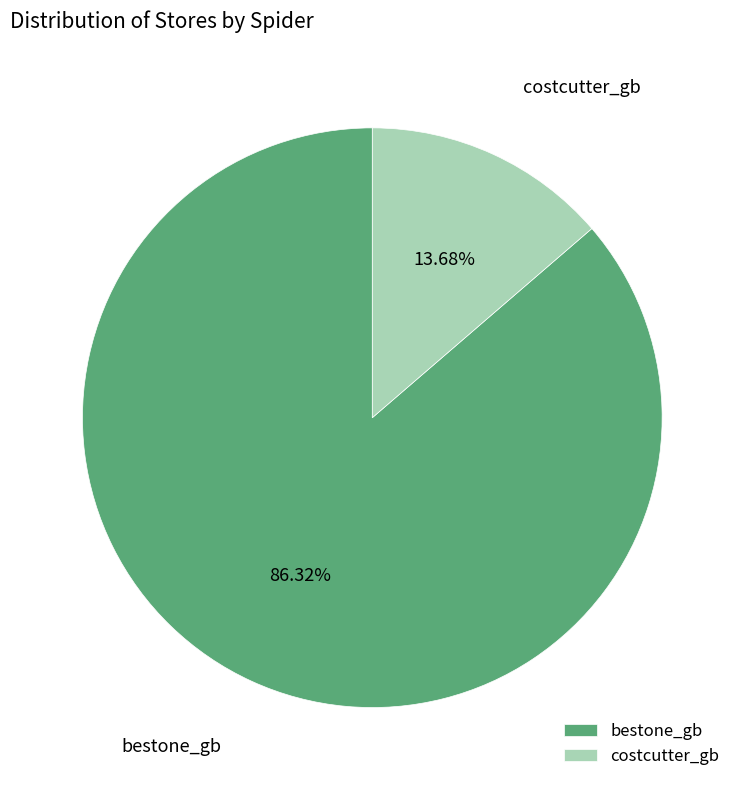

How many slices are in this pie chart?

2